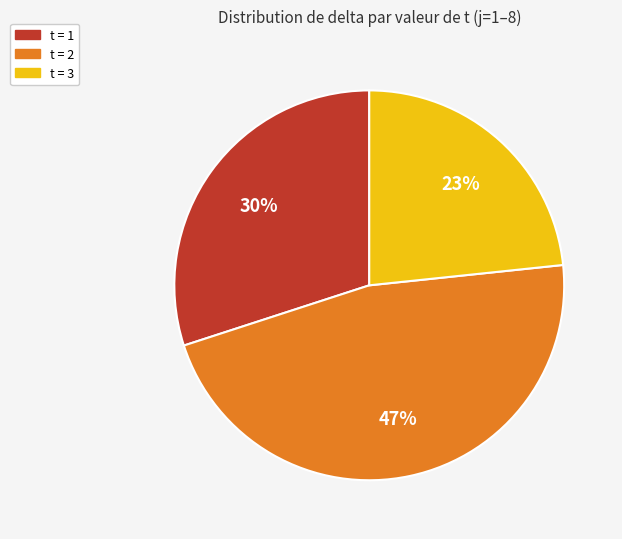

To the nearest percent, what is the average slice percentage?

33%